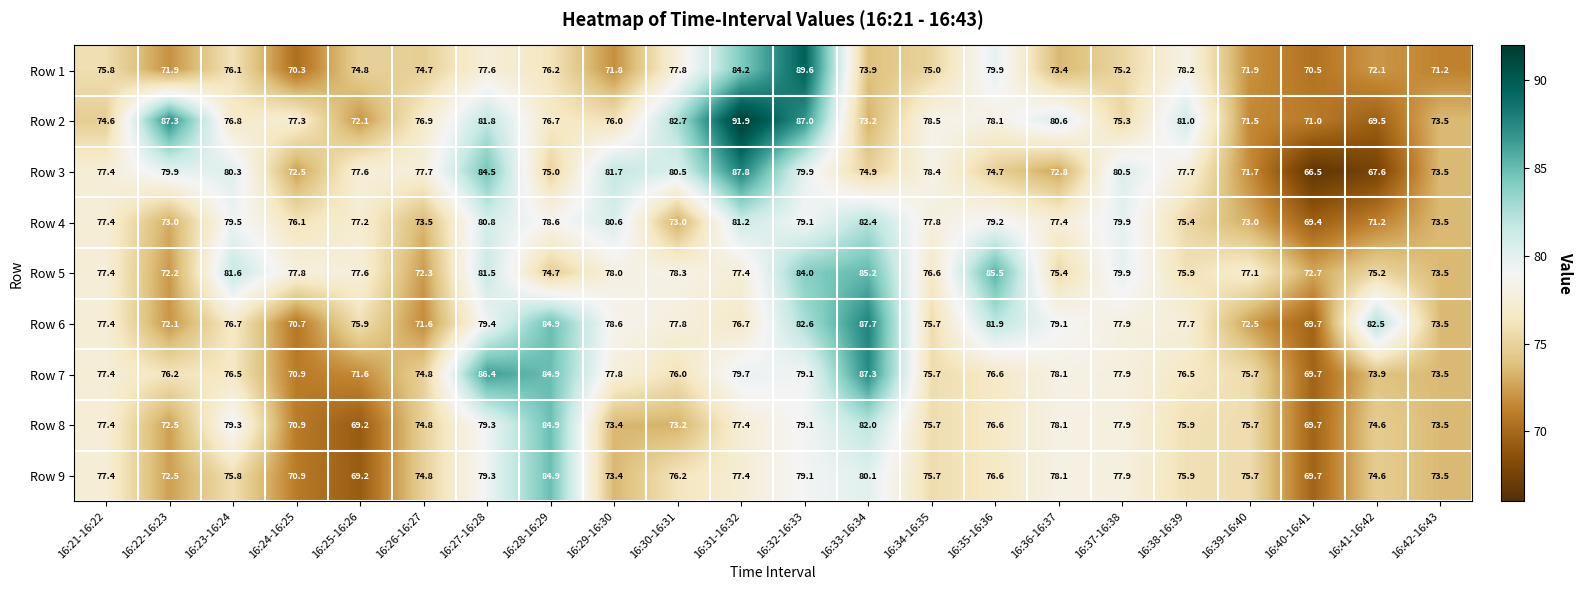

How many categories are shown in the chart?

22